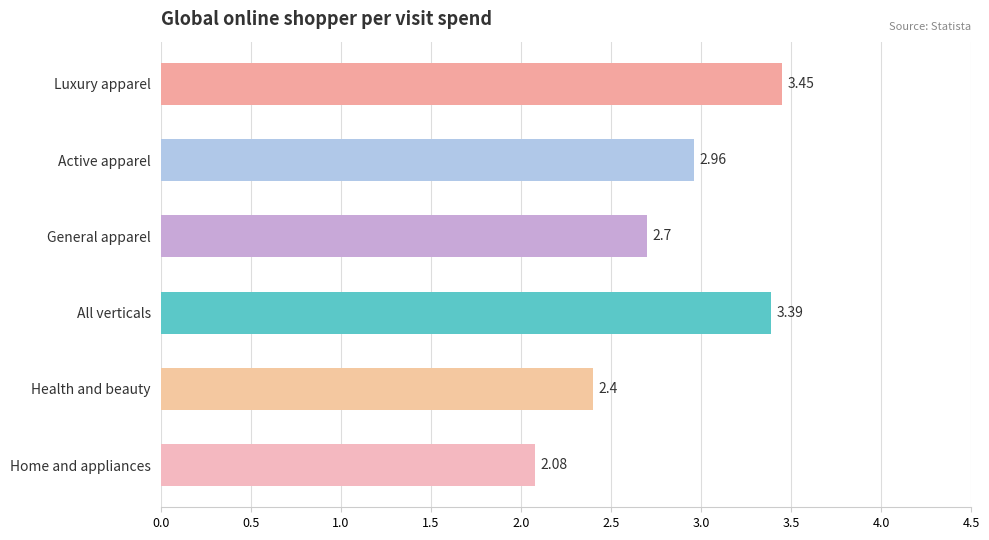

Does the chart contain stacked bars?

No